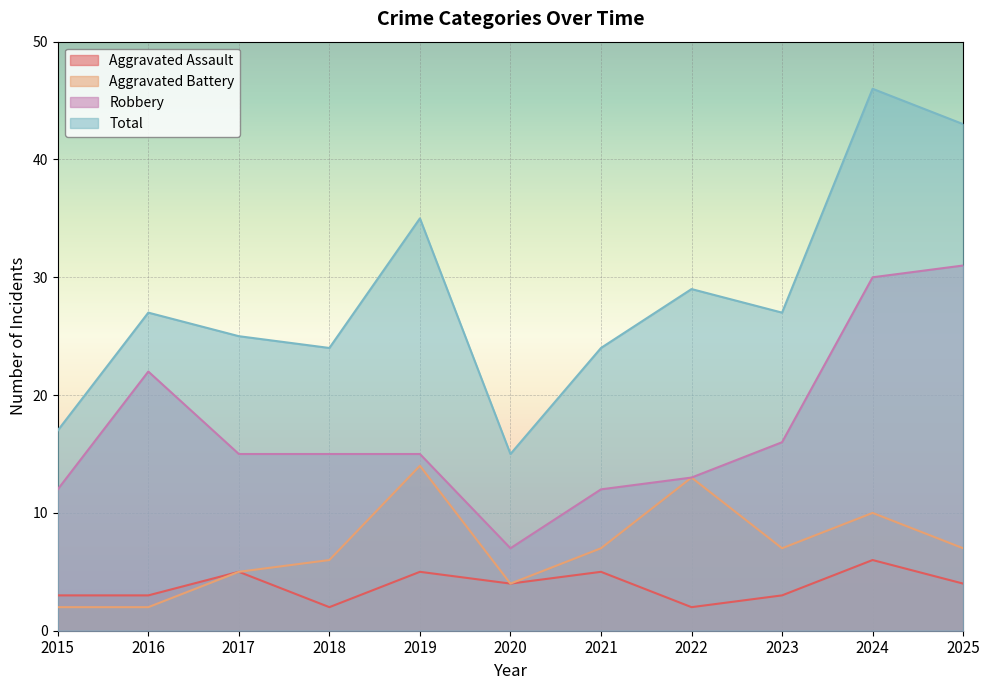

The Aggravated Battery series shows 14 at 2019. True or false?

True